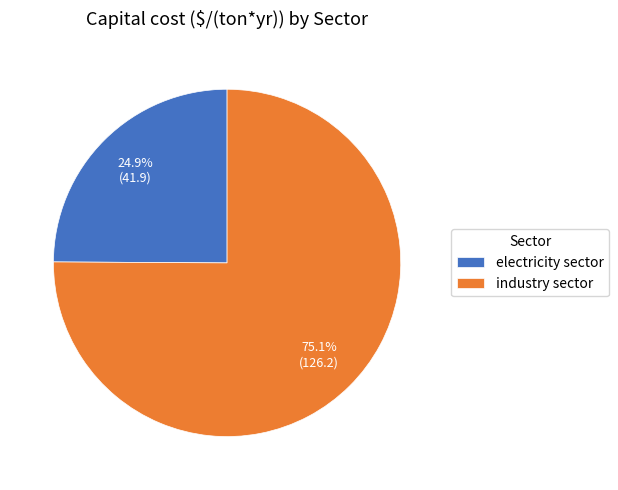

To the nearest percent, what is the combined percentage of electricity sector and industry sector?

100%